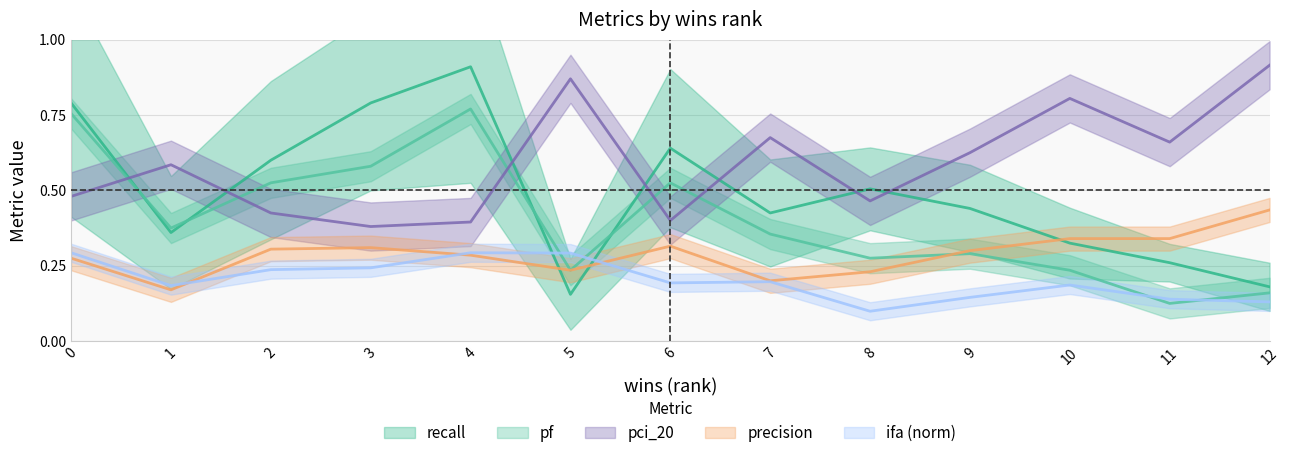

Is it true that pci_20 equals 1.3 at 12?

False